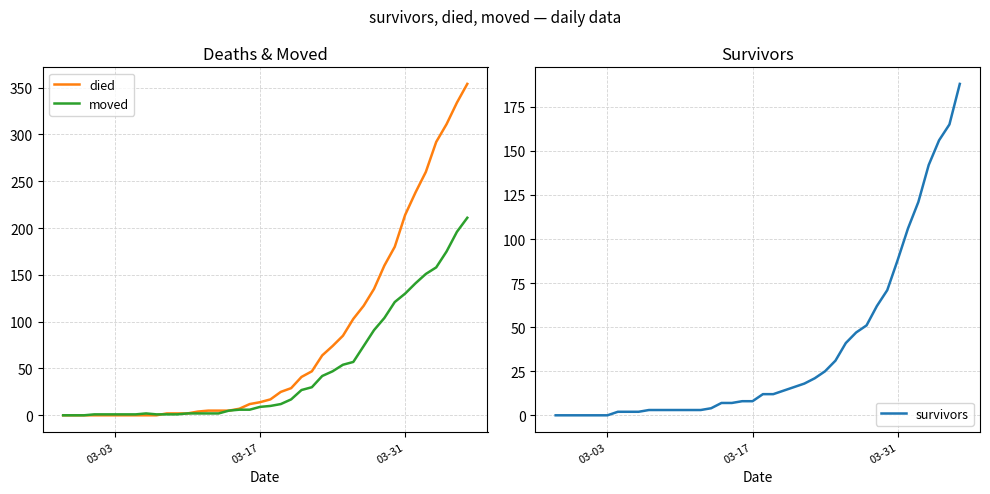

What is the value of the died point at the 25th from the left?

47